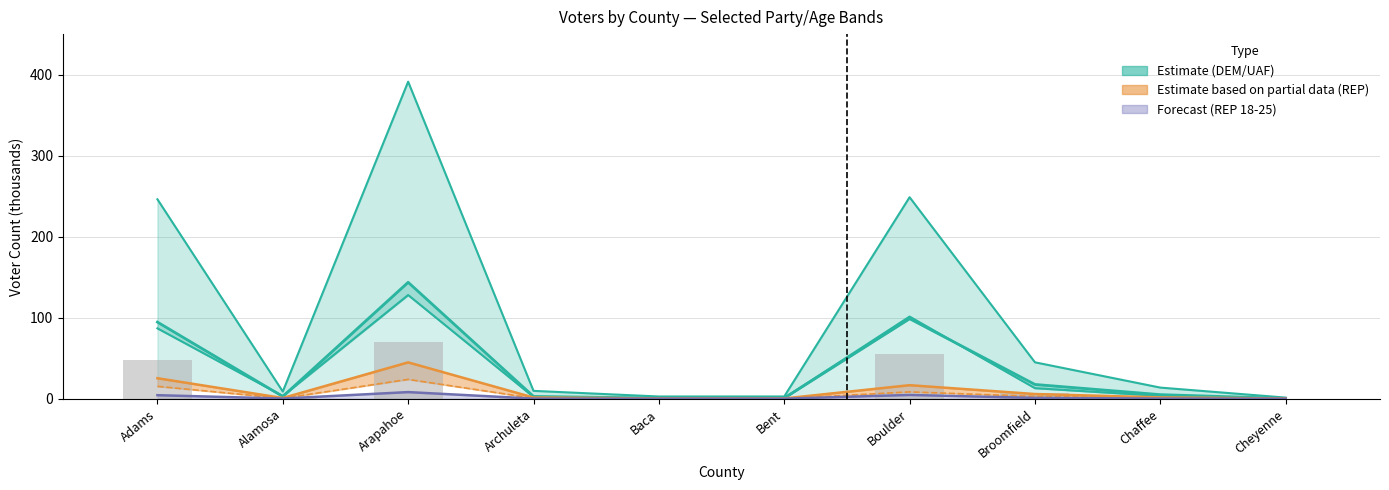

What is the sum of all DEM Total values?

340.5